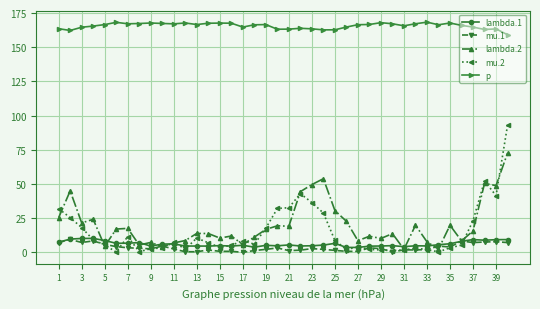

True or false: mu.1 and p cross at least once.

False